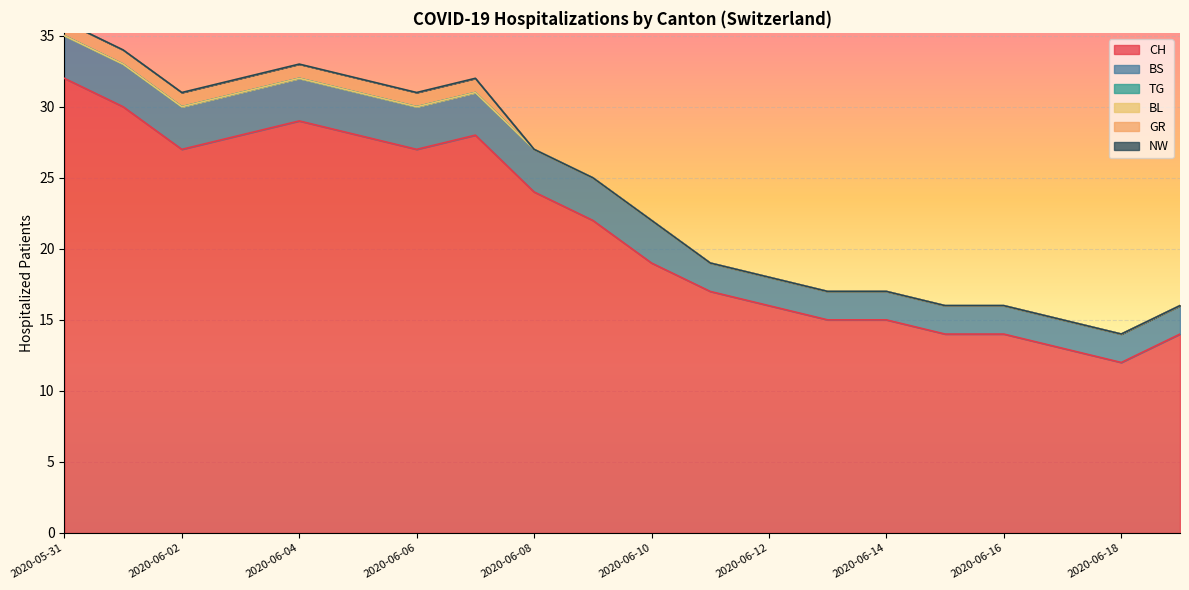

True or false: CH has a value of 15 at 2020-06-04.

False